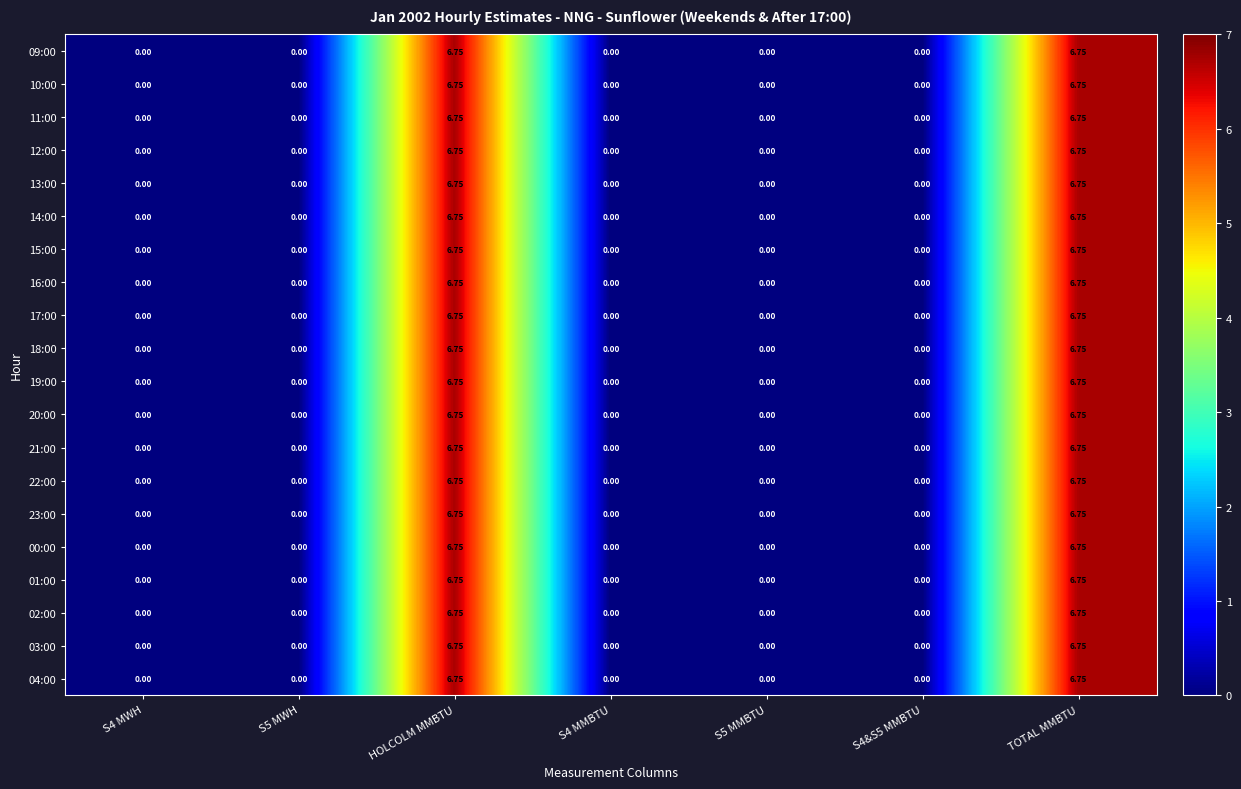

At S4&S5 MMBTU, list the series in order from smallest to largest.

09:00, 10:00, 11:00, 12:00, 13:00, 14:00, 15:00, 16:00, 17:00, 18:00, 19:00, 20:00, 21:00, 22:00, 23:00, 00:00, 01:00, 02:00, 03:00, 04:00